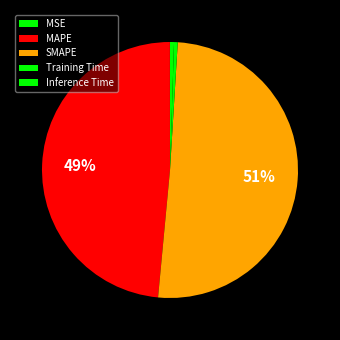

Is there any slice that represents more than half of the pie?

Yes